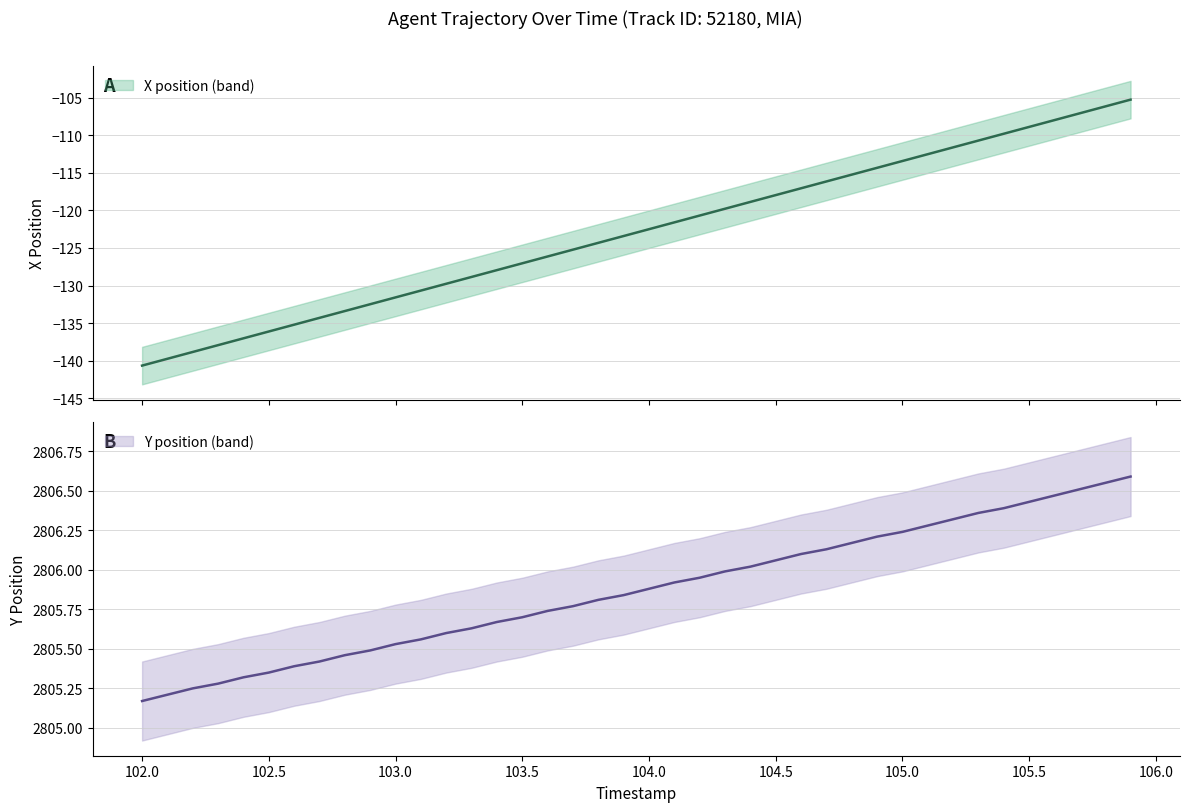

Between 101.5 and 105.5, which is larger?

105.5